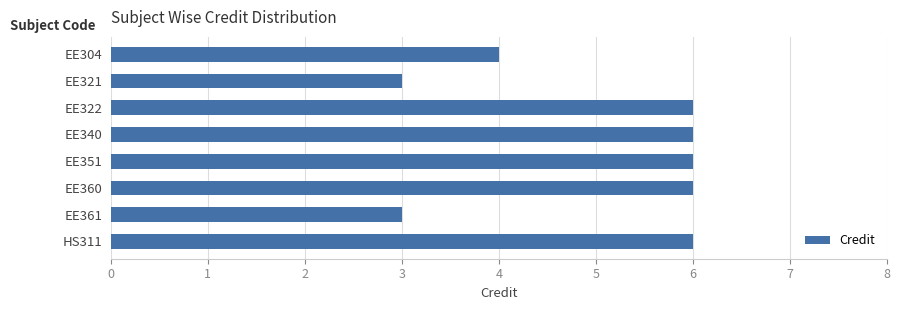

Are the bars horizontal?

Yes